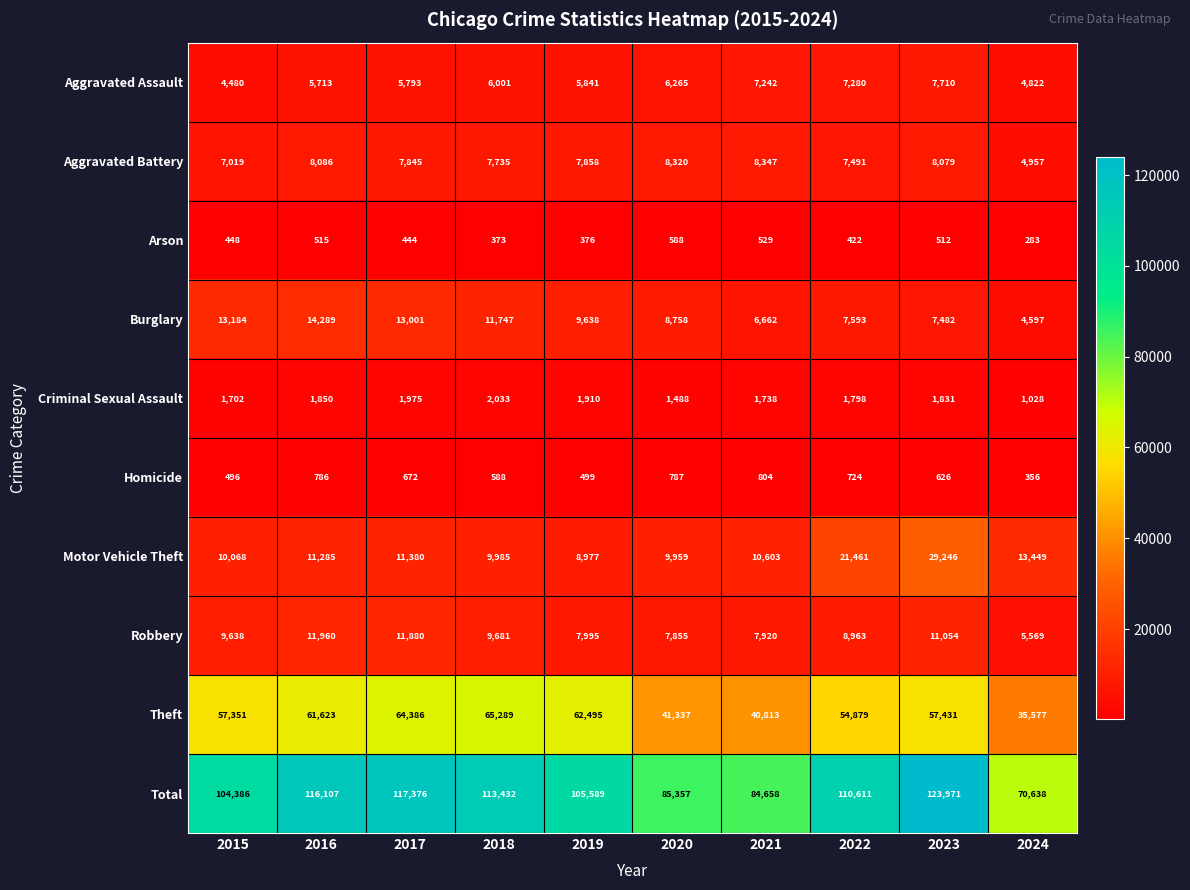

What is the greatest value displayed?

123971